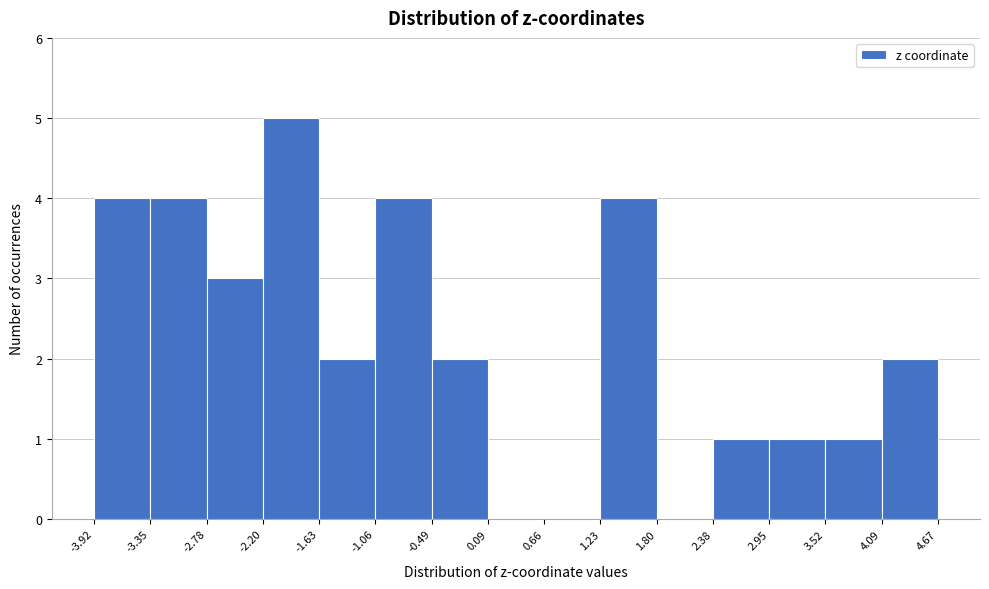

Which range on the x-axis has the tallest bar?

-2.20 to -1.63